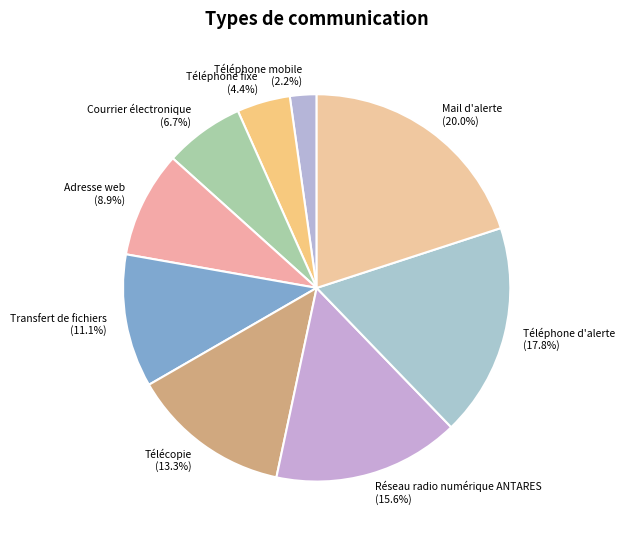

Is there any slice that represents more than half of the pie?

No